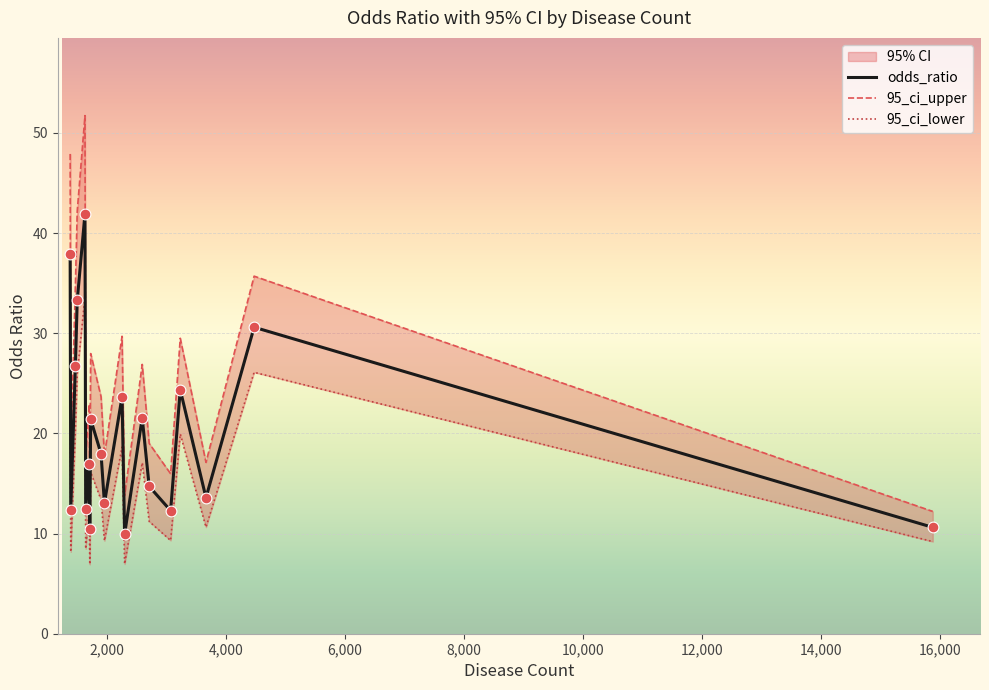

What are all the series names shown in the legend?

odds_ratio, 95_ci_upper, 95_ci_lower